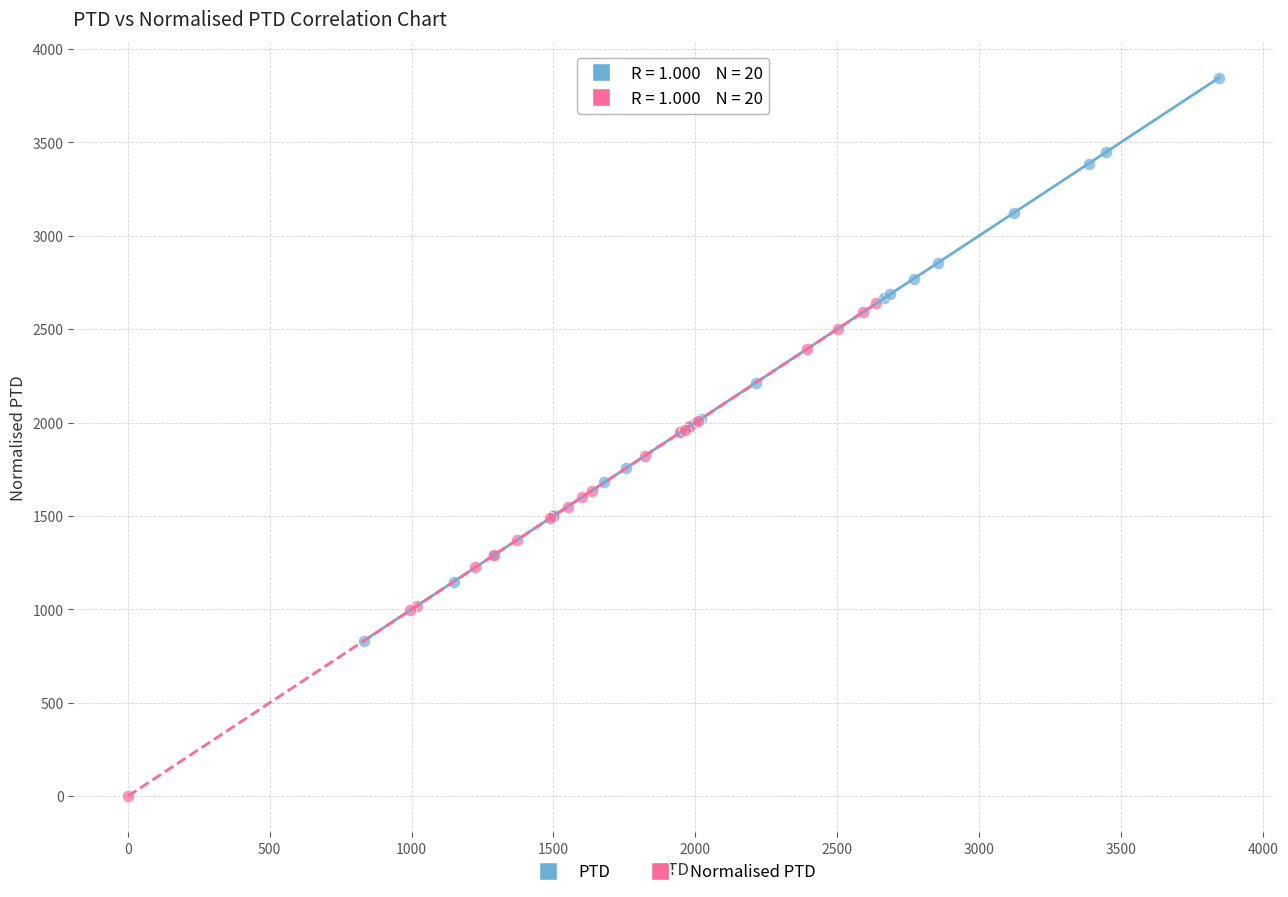

Which series contains the highest Y value?

PTD